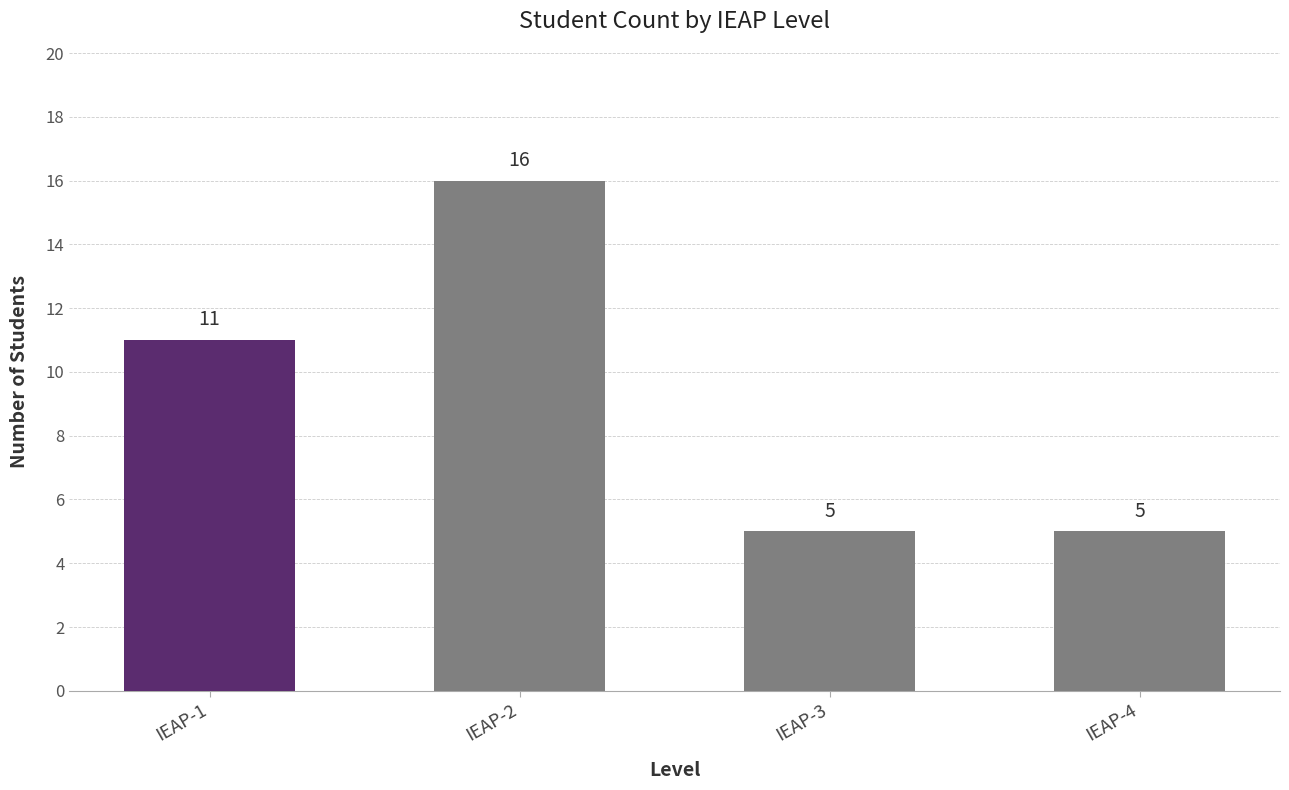

What is the value of the 3rd bar from the left?

5